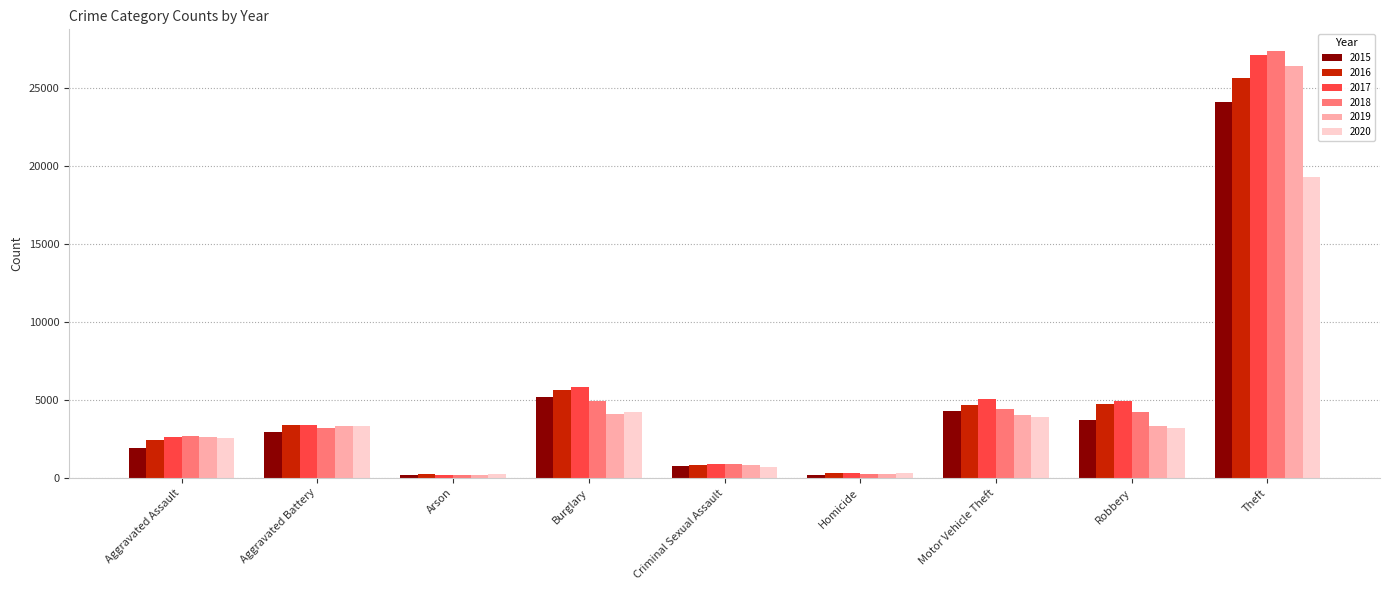

The value of 2018 at Aggravated Assault is 2655. True or false?

True